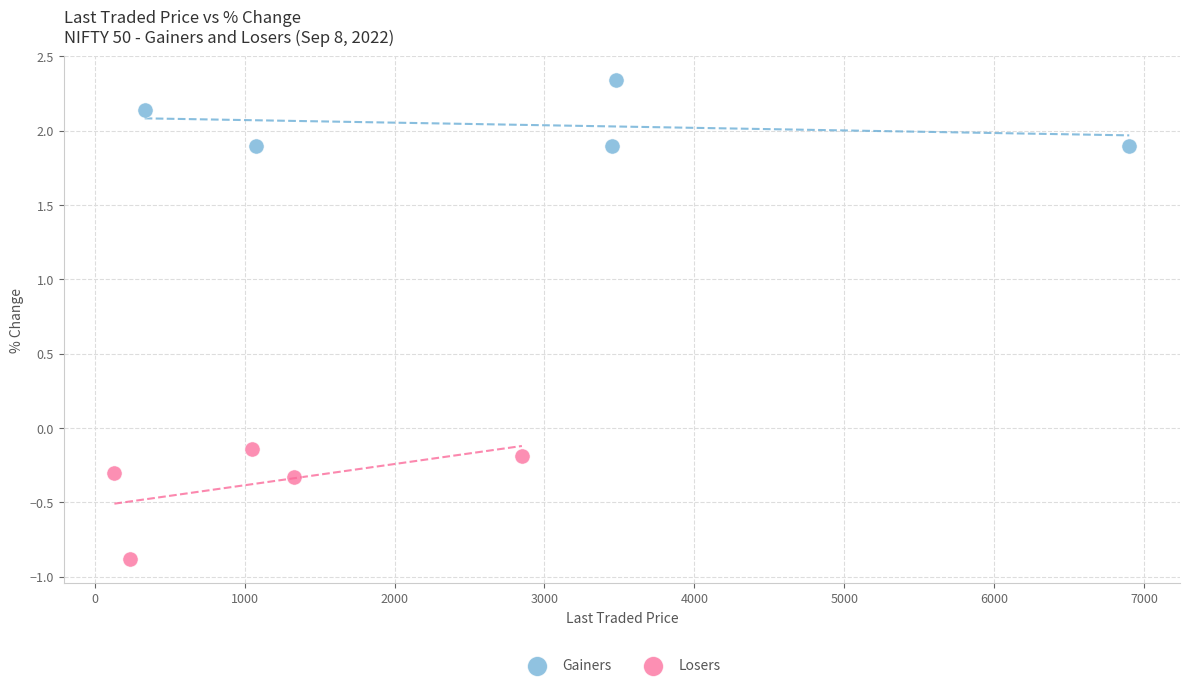

Which series reaches the minimum Y coordinate?

Losers